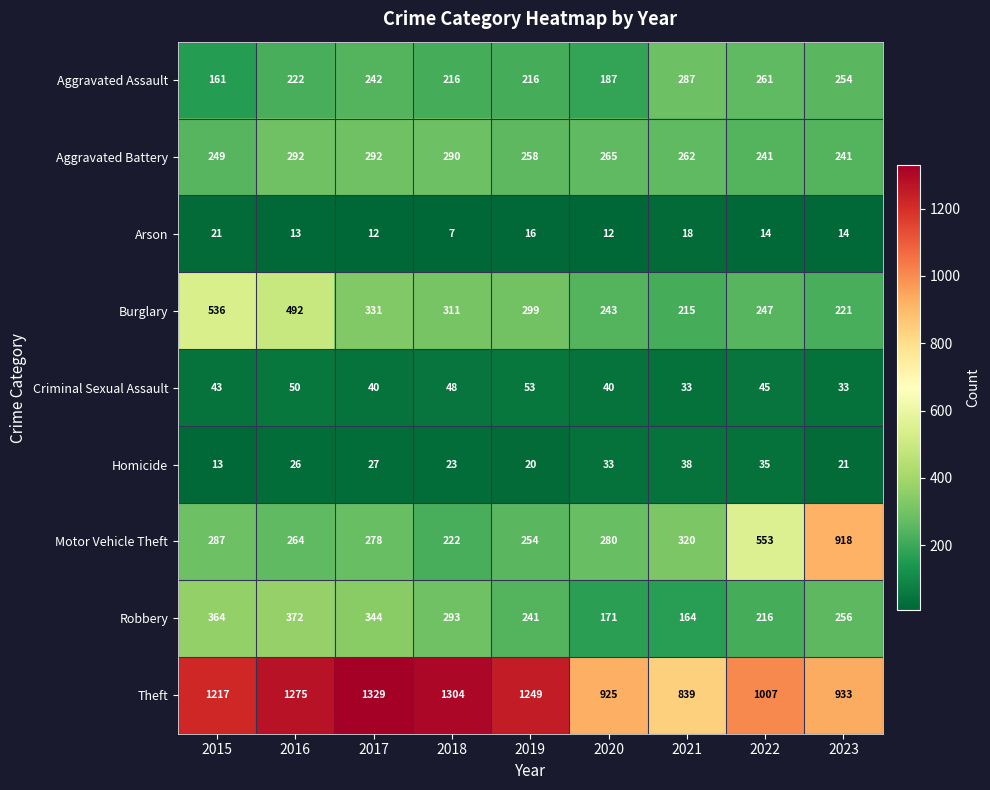

What is the average value of the Arson series?

14